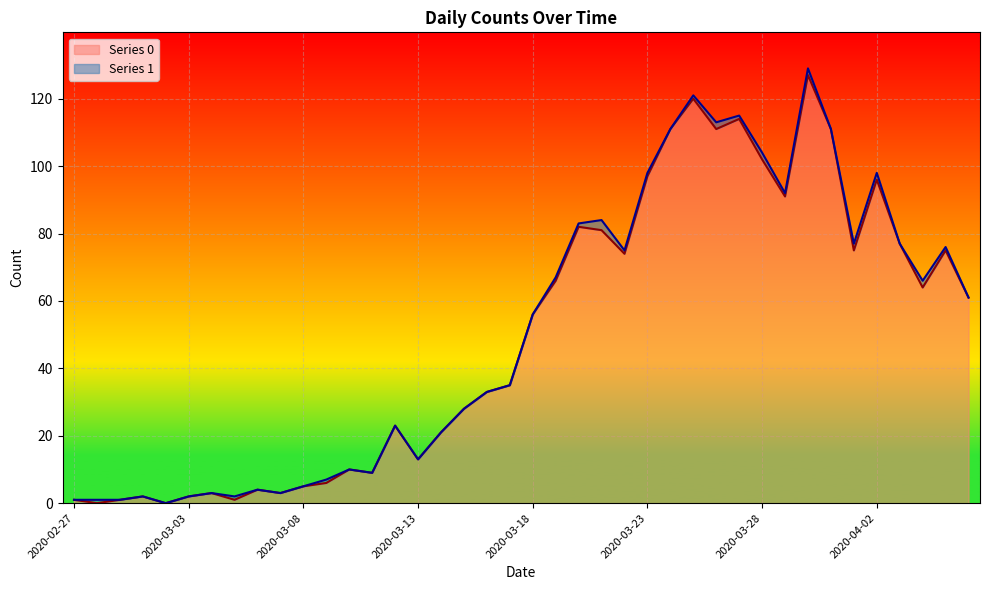

Reading left to right, extract all data points from this chart.

1	0	1	2	0	2	3	1	4	3	5	6	10	9	23	13	21	28	33	35	56	66	82	81	74	97	111	120	111	114	102	91	127	111	75	96	77	64	75	61